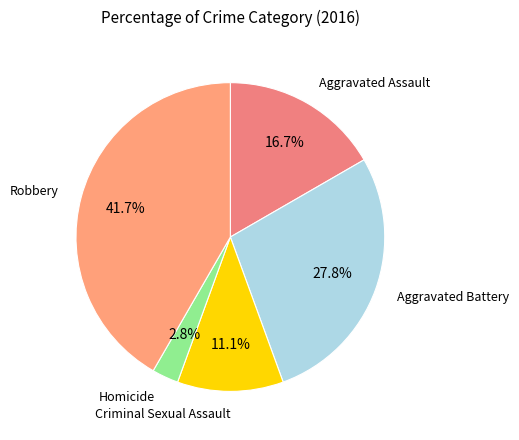

Rank the categories by value from highest to lowest.

Robbery, Aggravated Battery, Aggravated Assault, Criminal Sexual Assault, Homicide